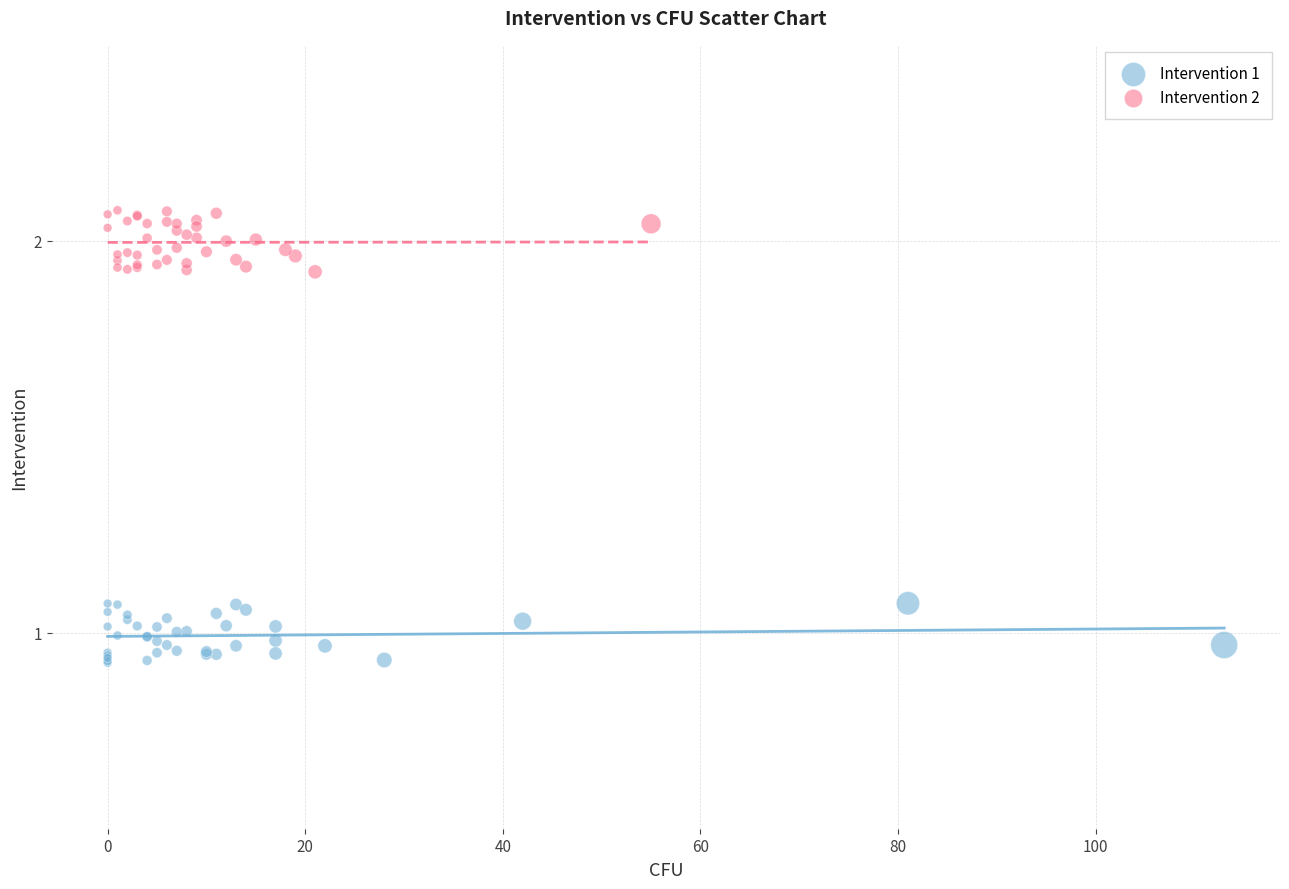

Which series reaches the maximum Y coordinate?

Intervention 2